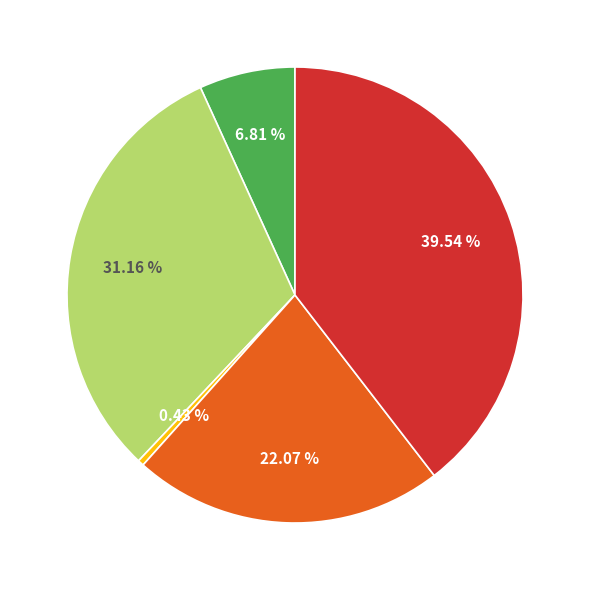

Is there any slice that represents more than half of the pie?

No